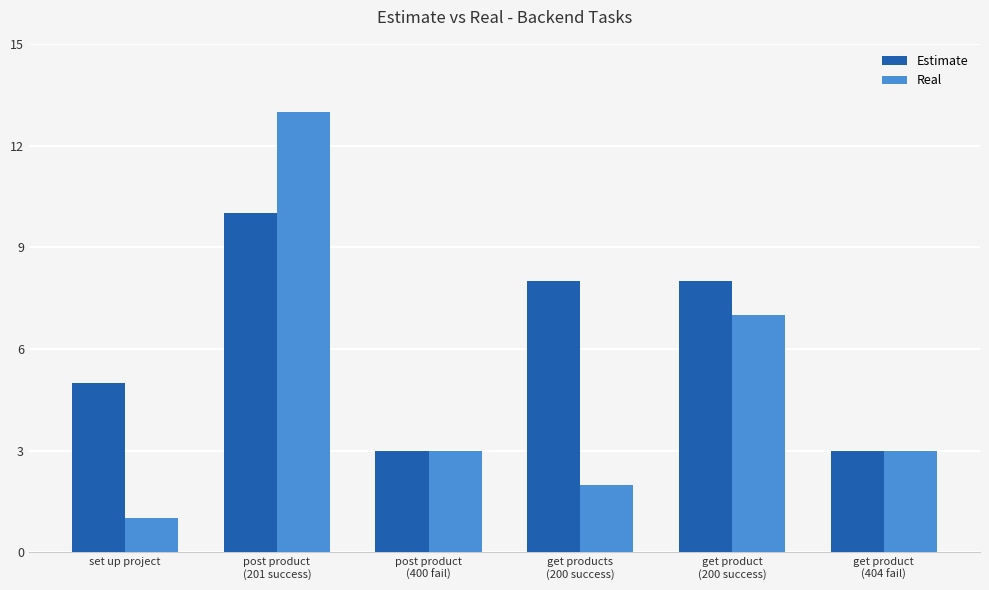

Which series has the widest spread of values?

Real